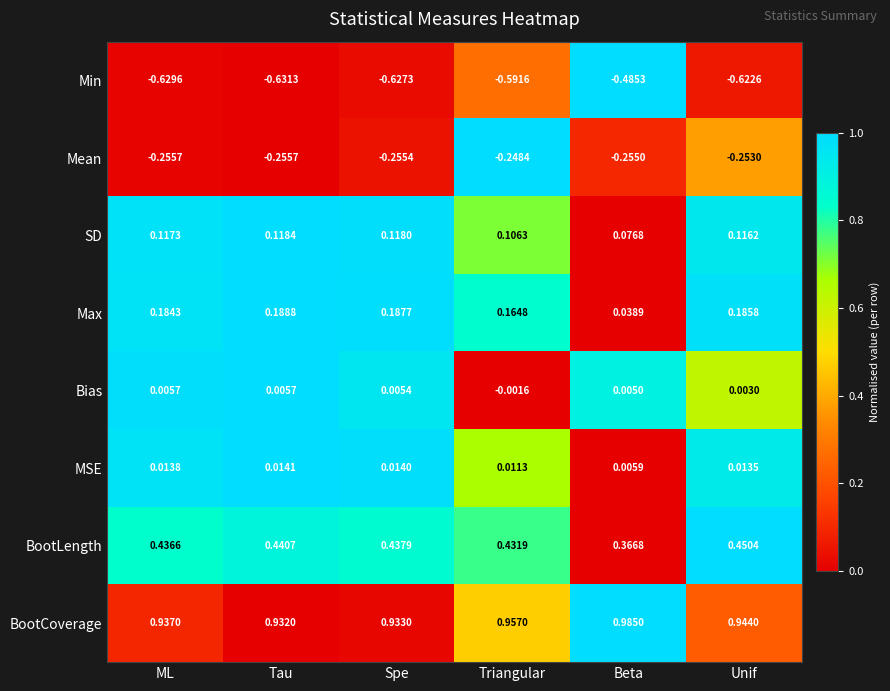

Which category has the lowest value in the Max series?

Beta